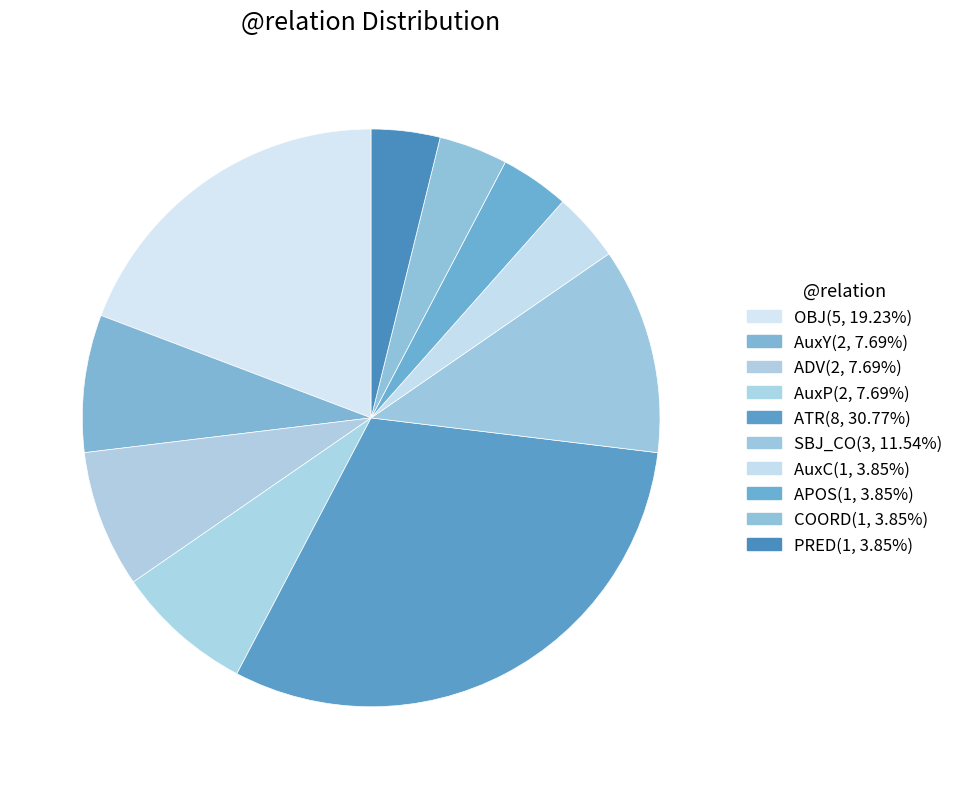

True or false: APOS accounts for 4% of the total.

True